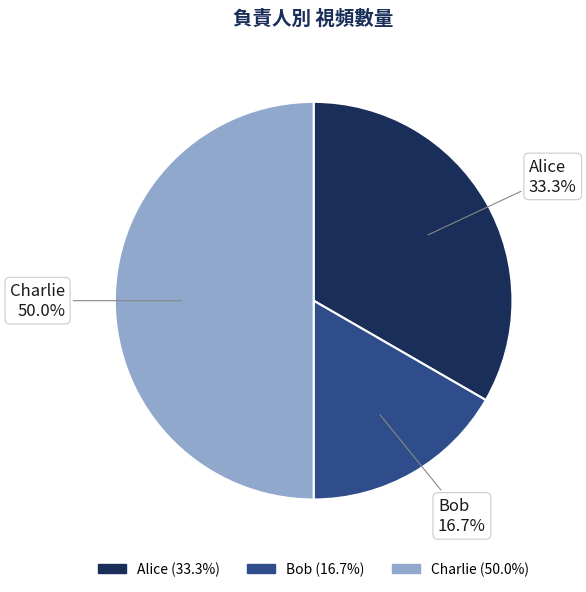

Does Alice account for over 50% of the chart?

No